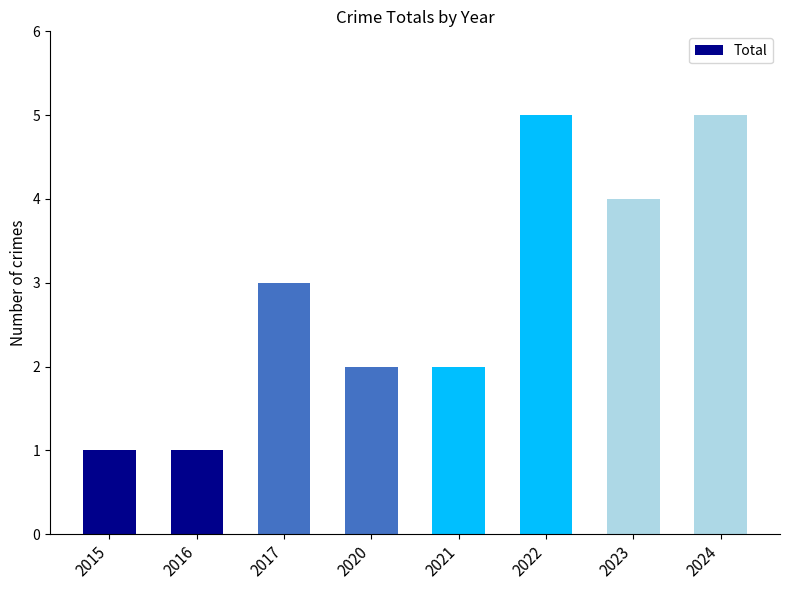

Approximately how many times larger is the value at 2022 compared to 2016?

5.0